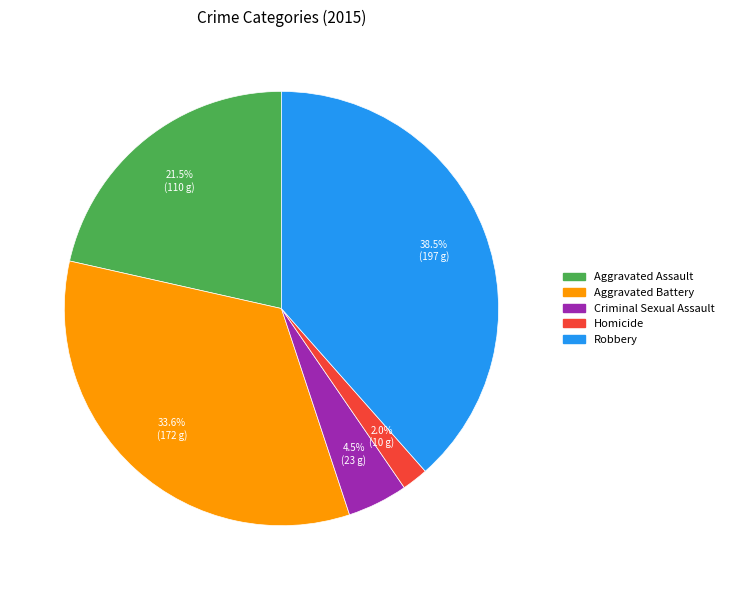

What is the smallest slice in the pie chart?

Homicide